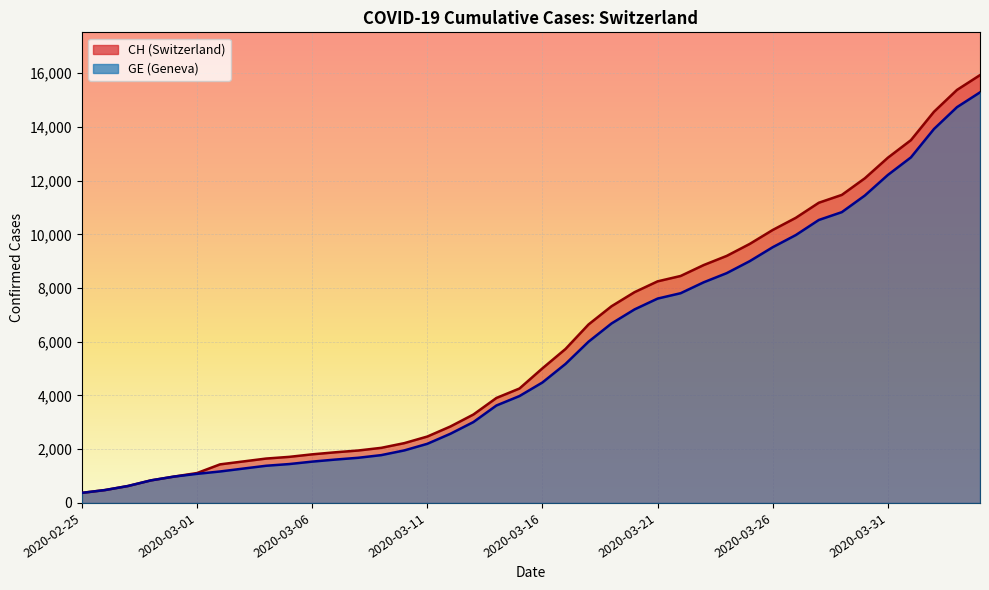

True or false: GE and CH cross at least once.

False